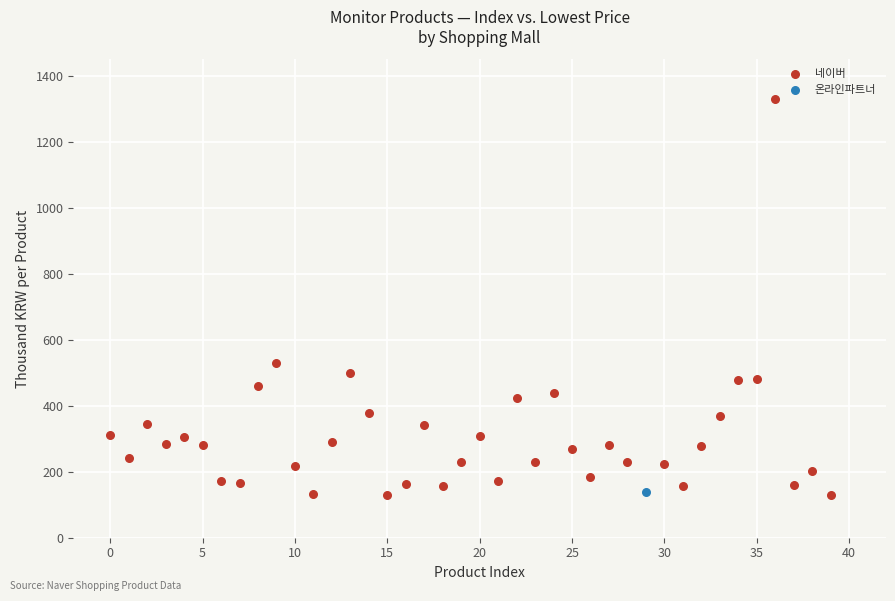

What are all the series names shown in the legend?

네이버, 온라인파트너